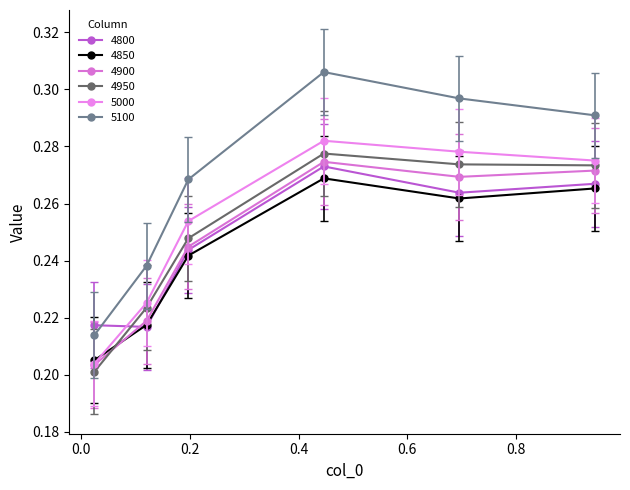

True or false: 4900 and 5000 cross at least once.

False